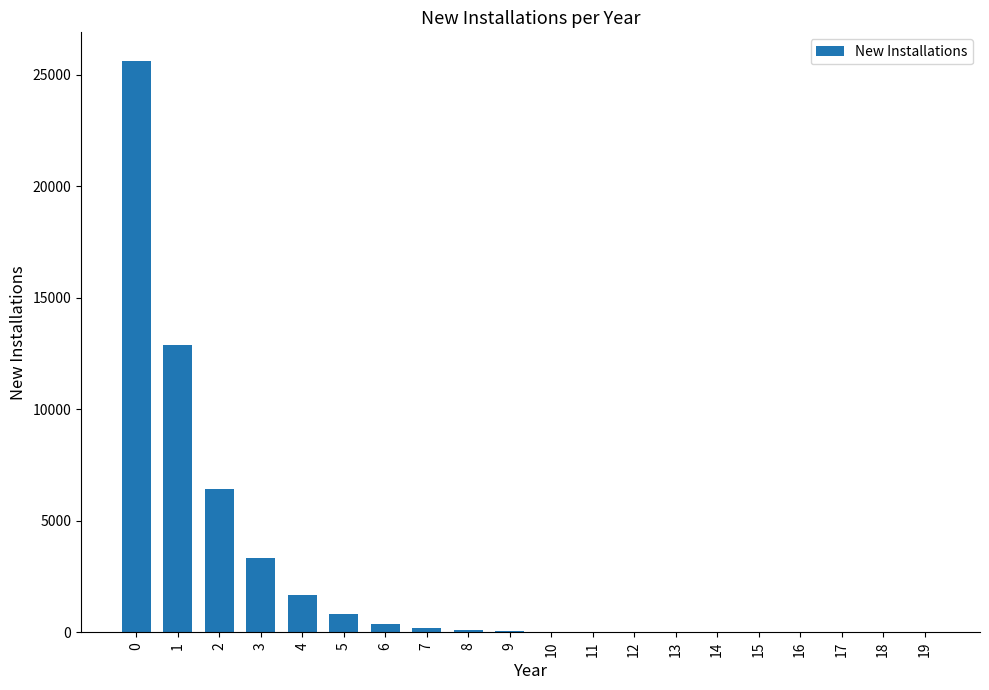

True or false: the data shows 25625 at 0.

True